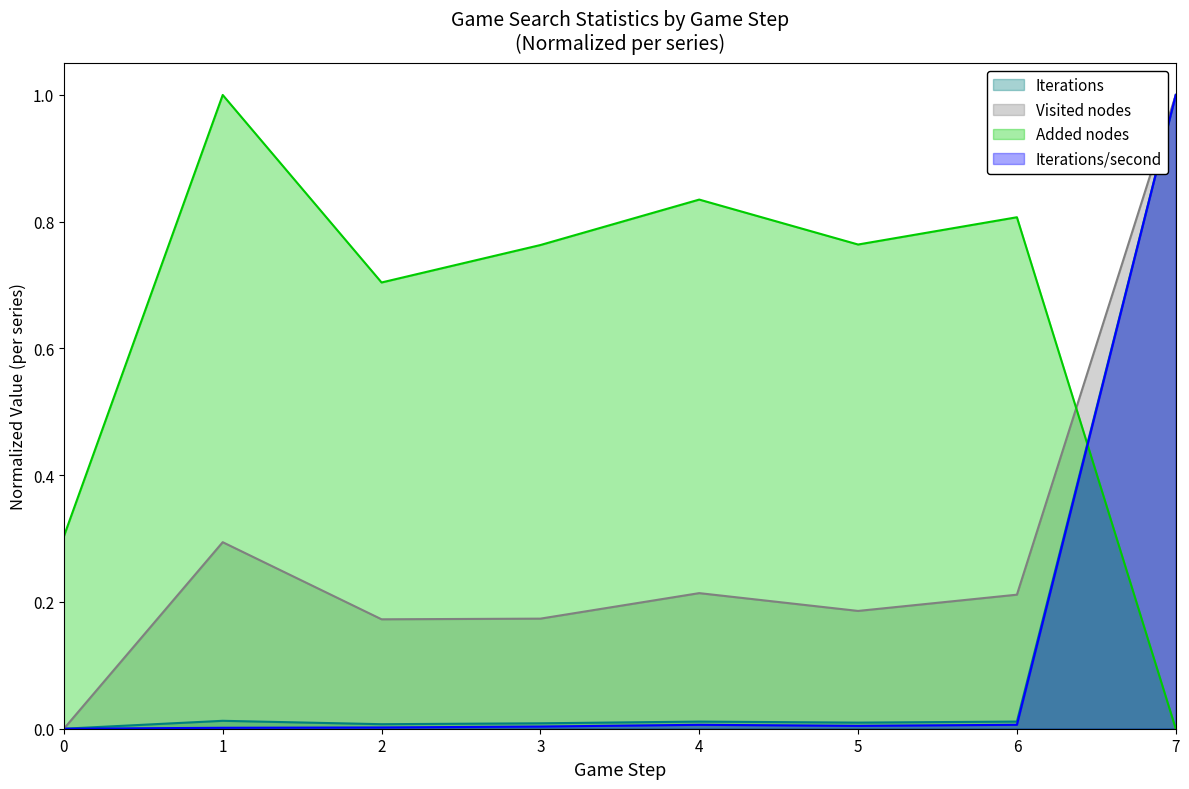

True or false: Iterations and Iterations/second intersect in this chart.

False